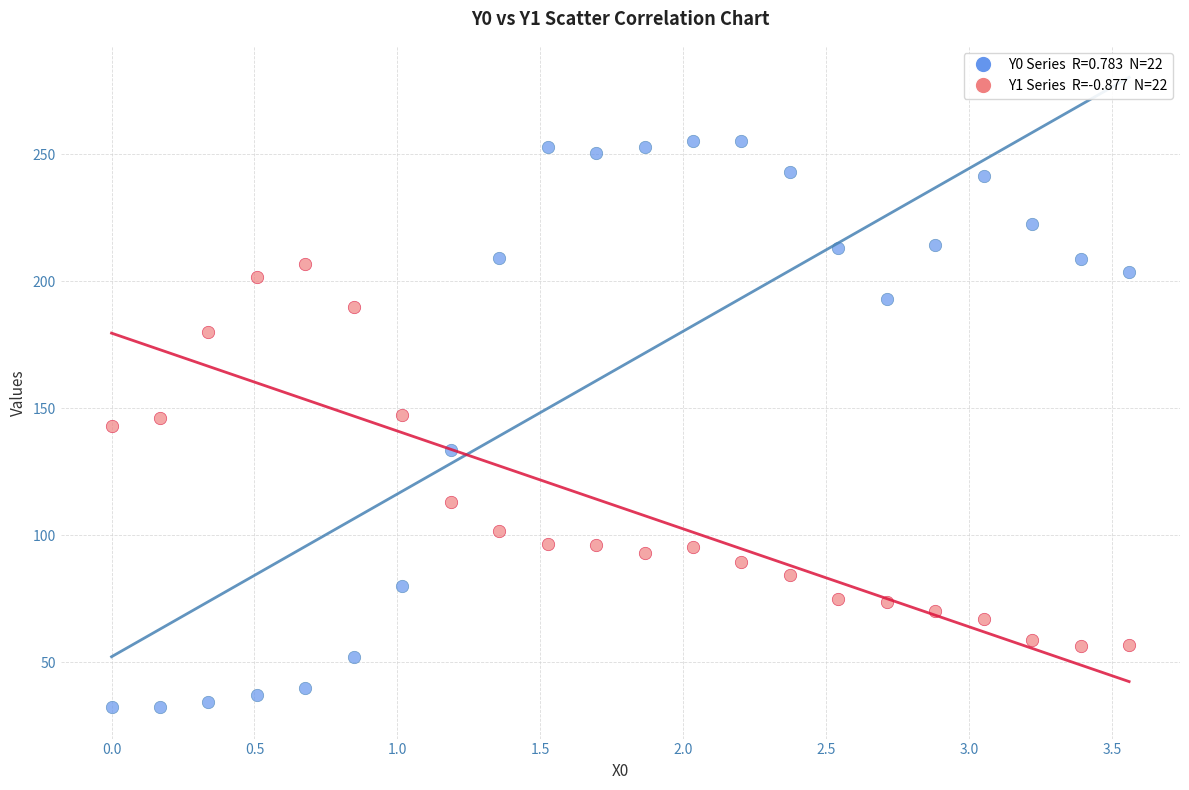

Across all data points, what is the range of X values (max minus min)?

3.6